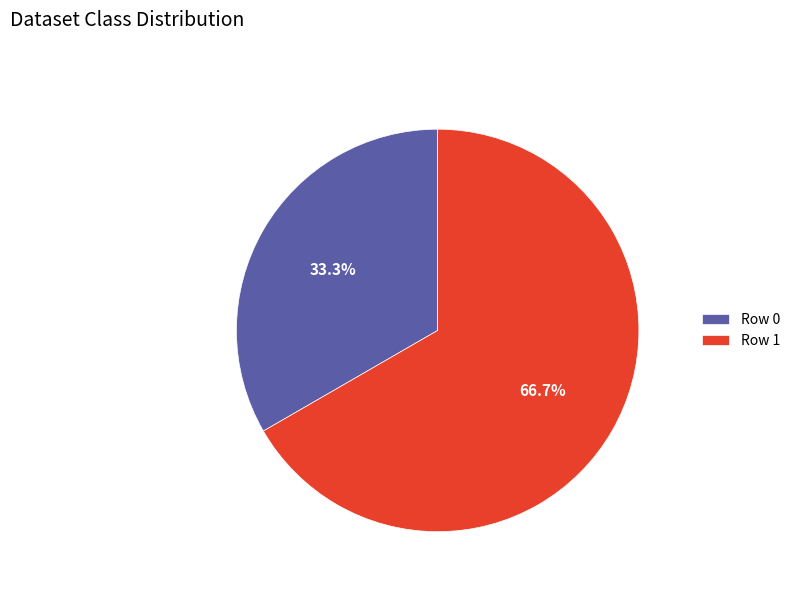

What portion of the pie excludes Row 0?

66.7%